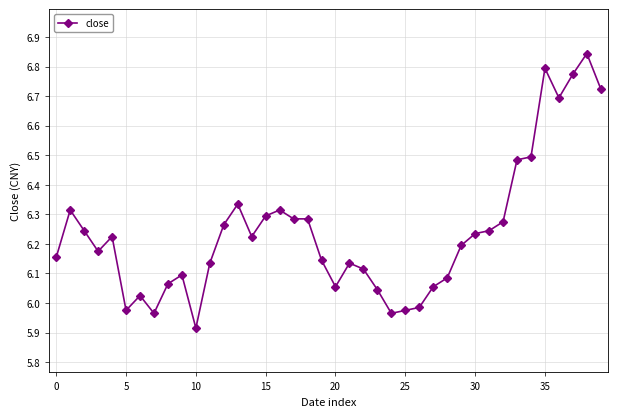

What is the sum of all values?

249.6